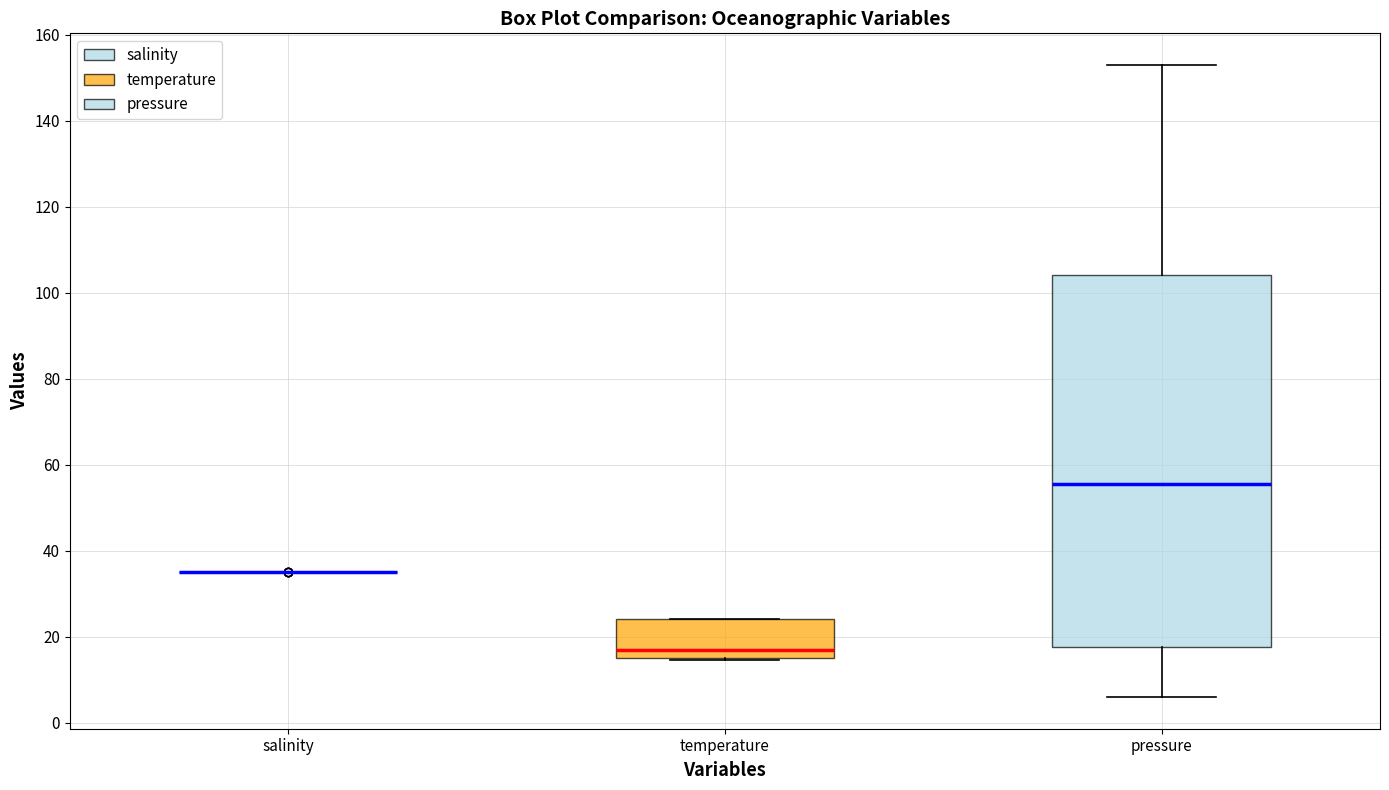

Reading left to right, read every box against the y-axis: the position of its median line, the range the box covers, and the ends of its whiskers. The values are not printed on the chart, so give them approximately, as read against the axis.

salinity: box collapsed to a line at 36, whiskers 34 to 36
temperature: median 18, box 14 to 24, whiskers 14 to 24
pressure: median 56, box 18 to 104, whiskers 6 to 154